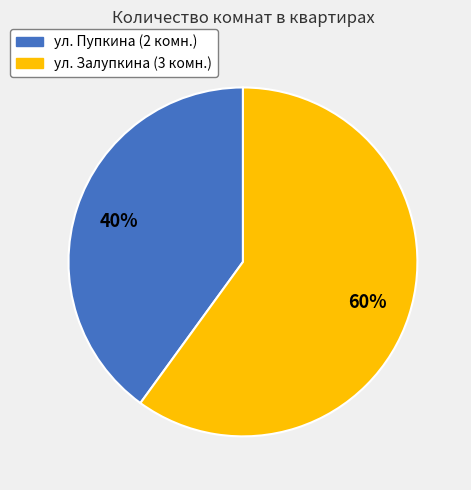

Does ул. Пупкина represent more than half of the total?

No